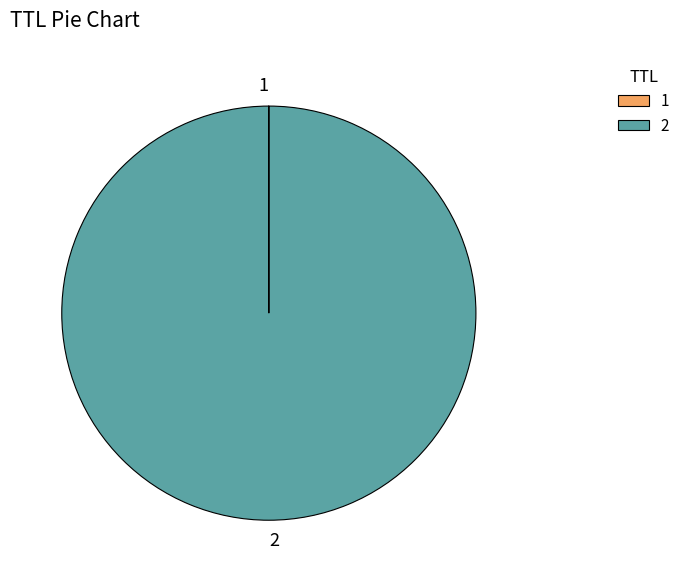

Which category accounts for the majority?

2